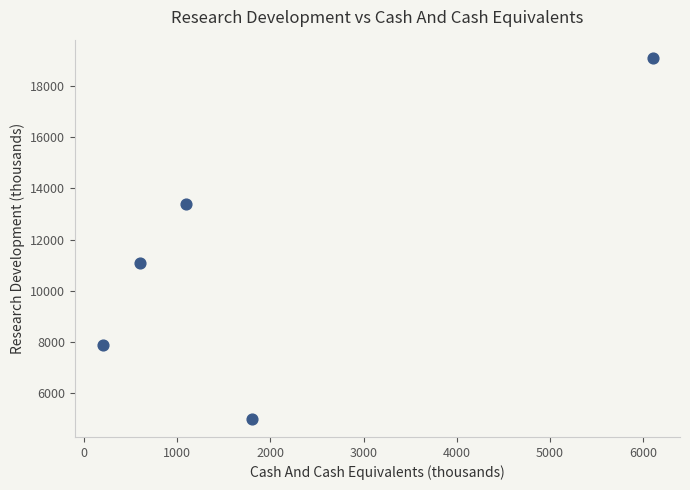

What is the average Y value?

11300